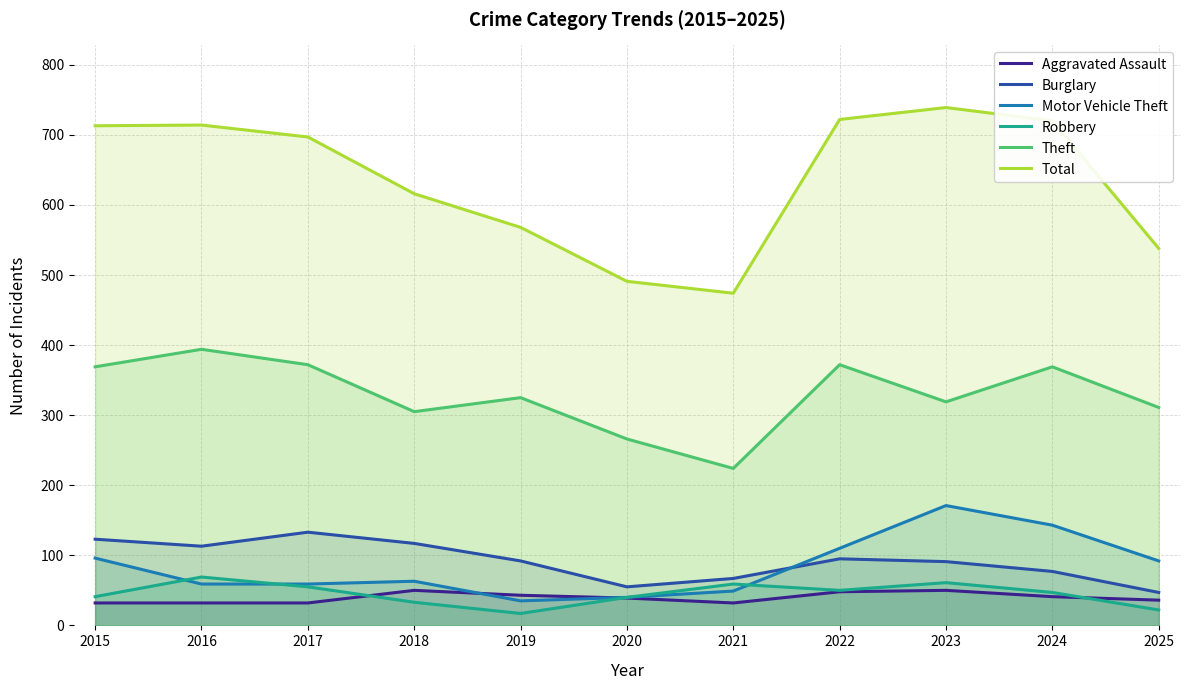

Between 2016 and 2019, which is larger?

2019